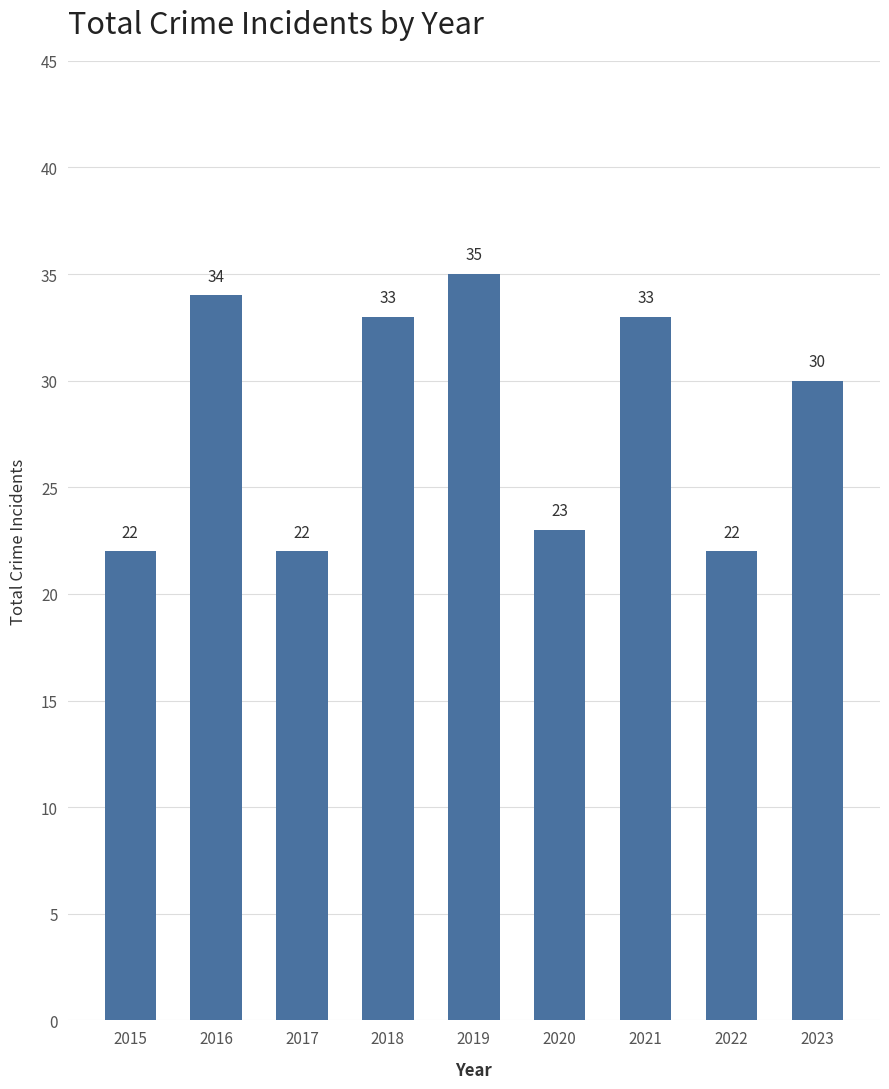

Is it true that the value at 2015 is 22?

True